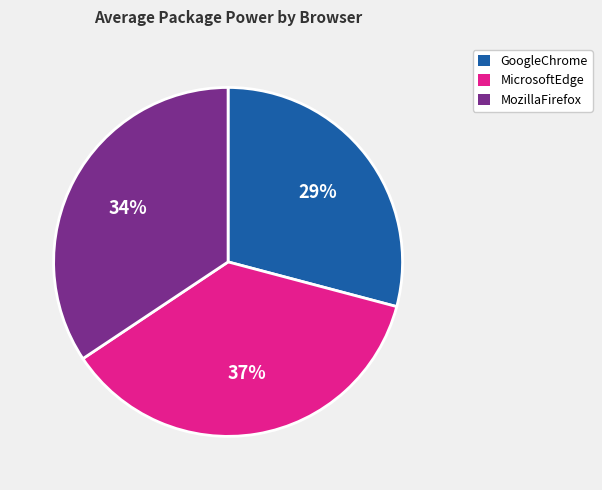

To the nearest percent, what is the average slice percentage?

33%